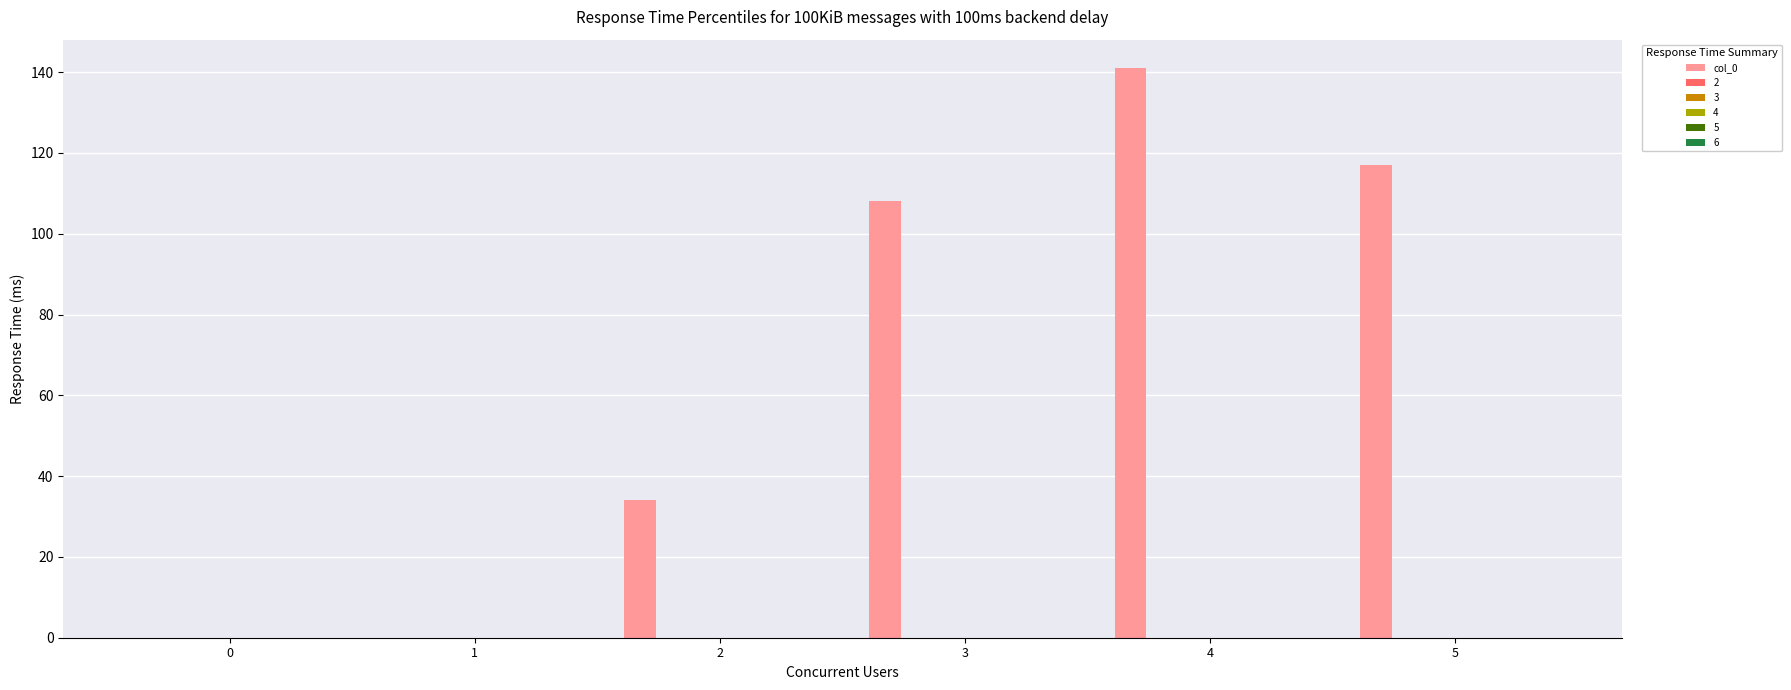

What is the sum of all values?

400